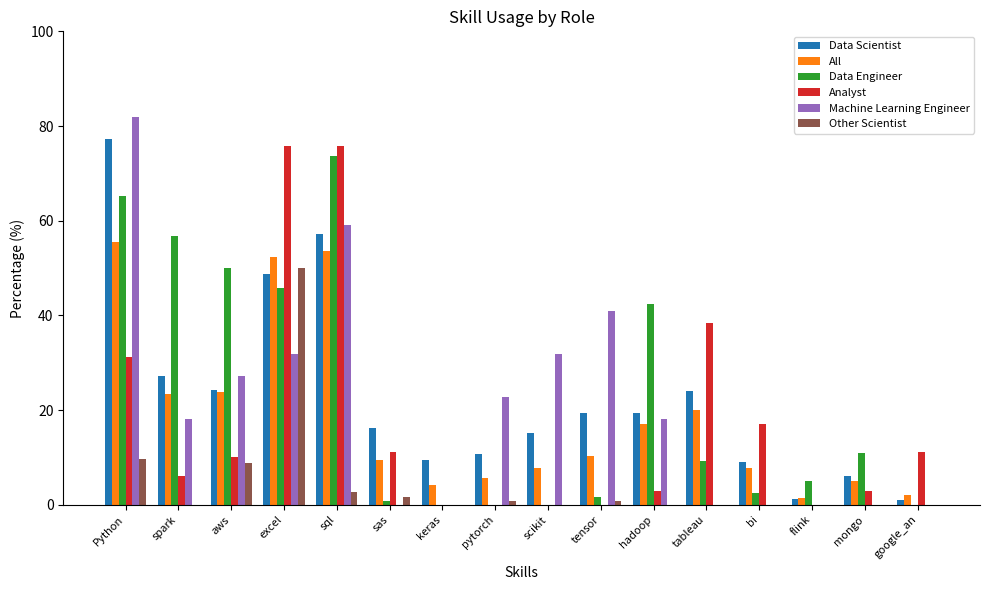

What is the sum of all All values?

299.3